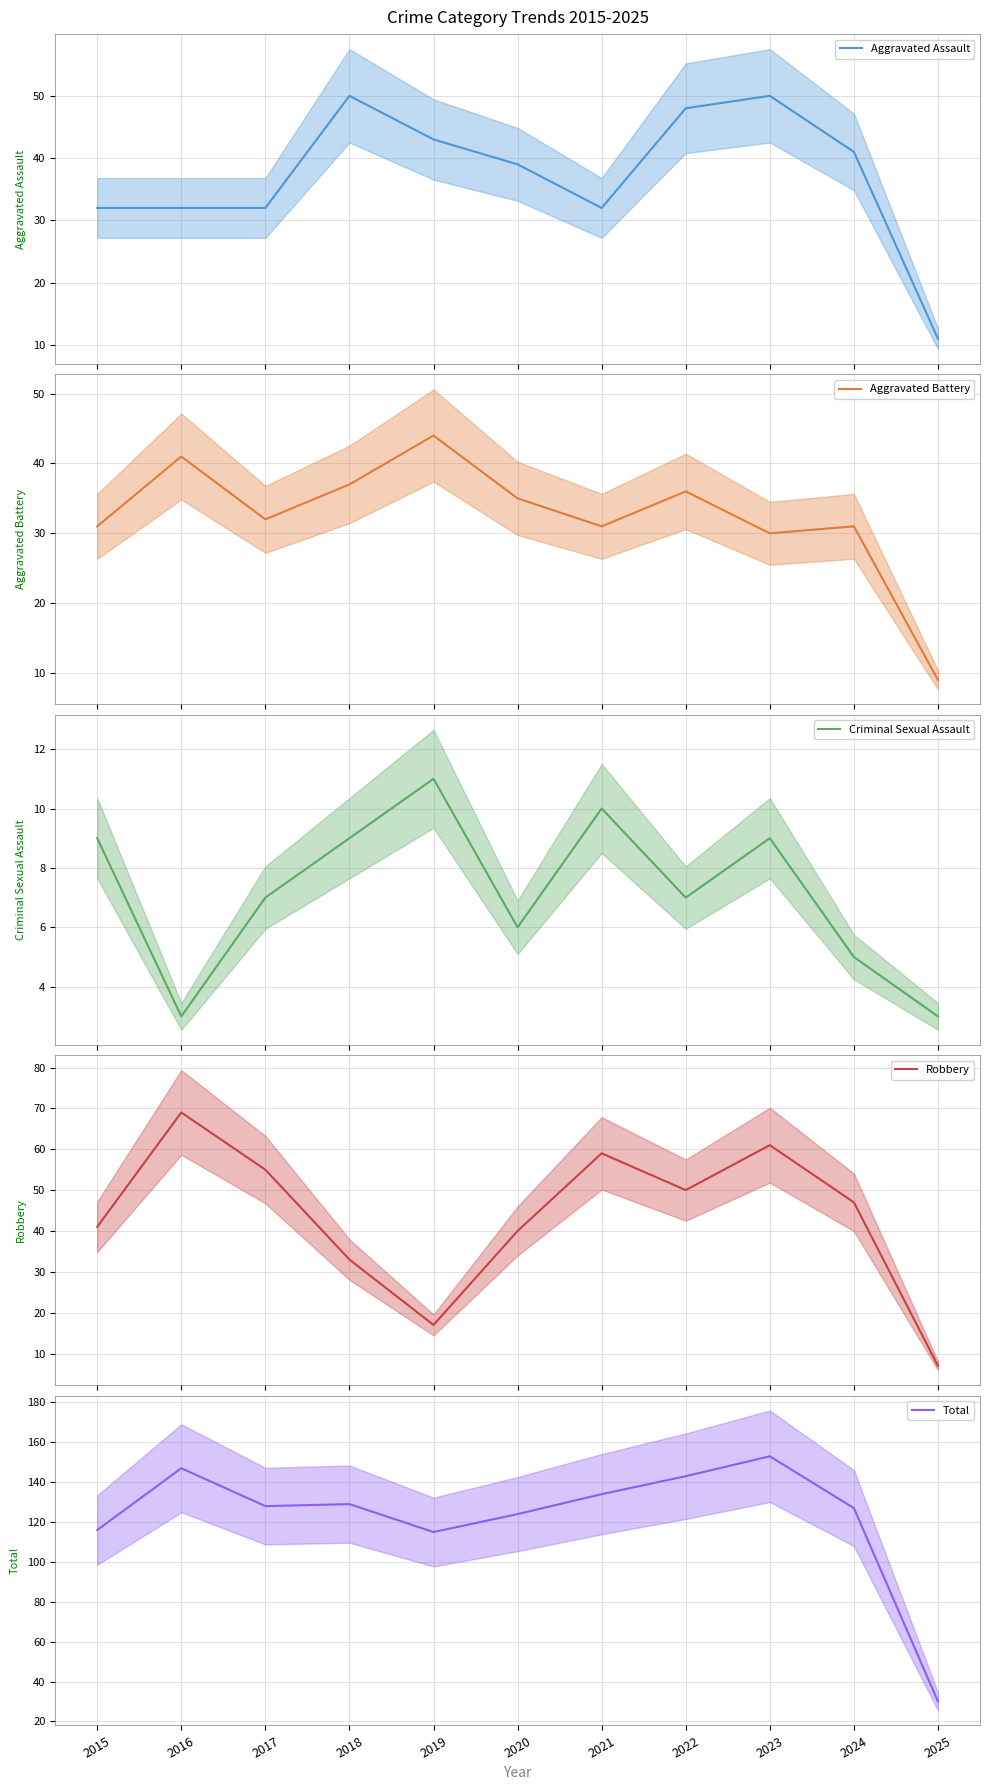

Where is the first local maximum for Robbery?

2016